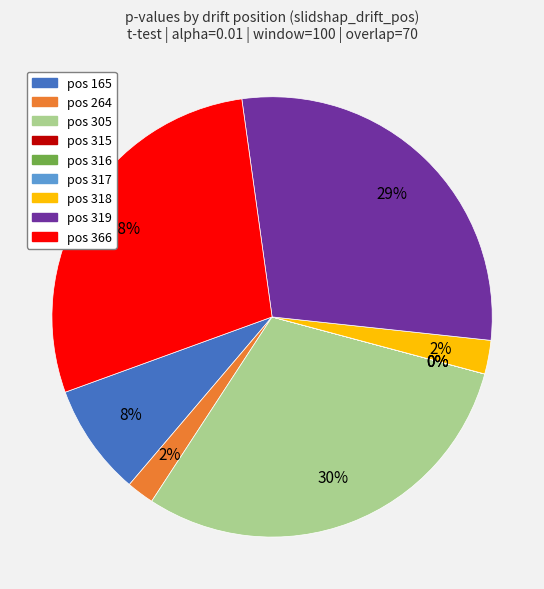

What percentage do 305 and 319 together represent?

58.9%